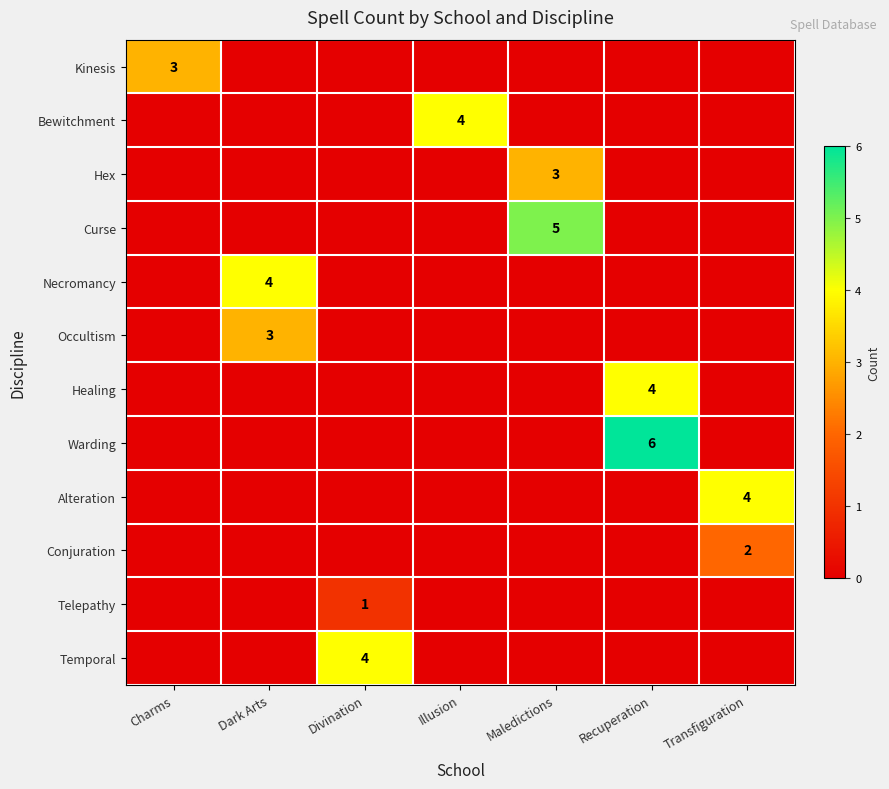

How many positive values does the Occultism series have?

1